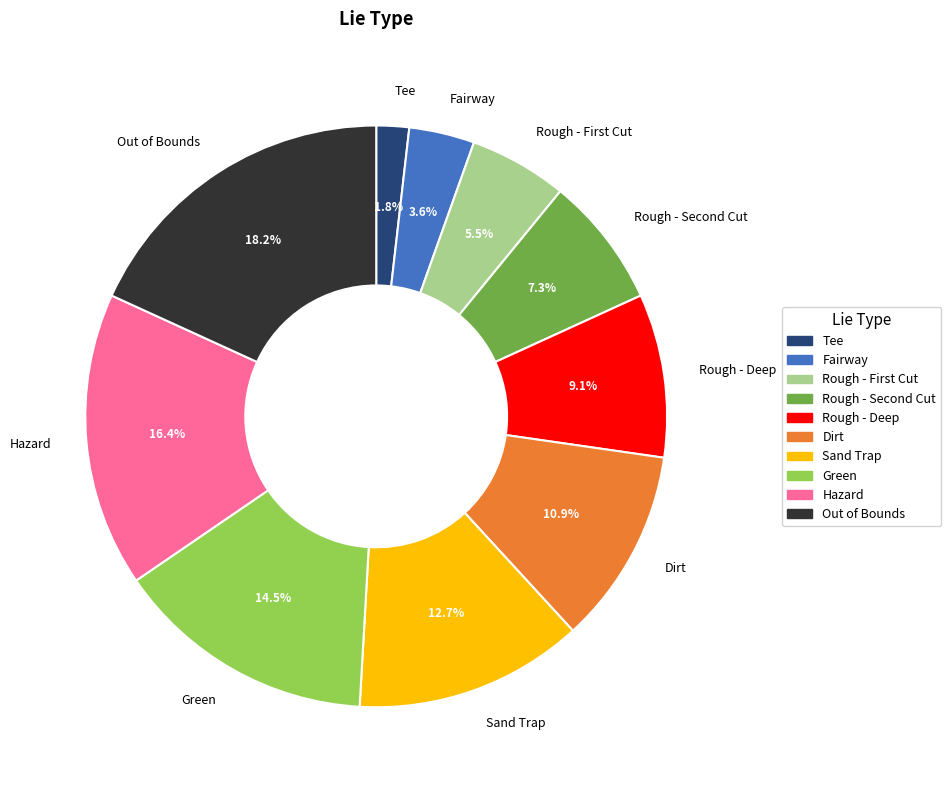

To the nearest percent, what is the average slice percentage?

10%